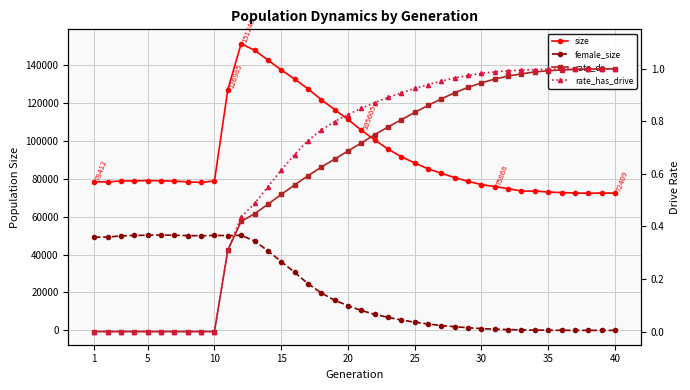

What is the sum of all size values?

3720721.0